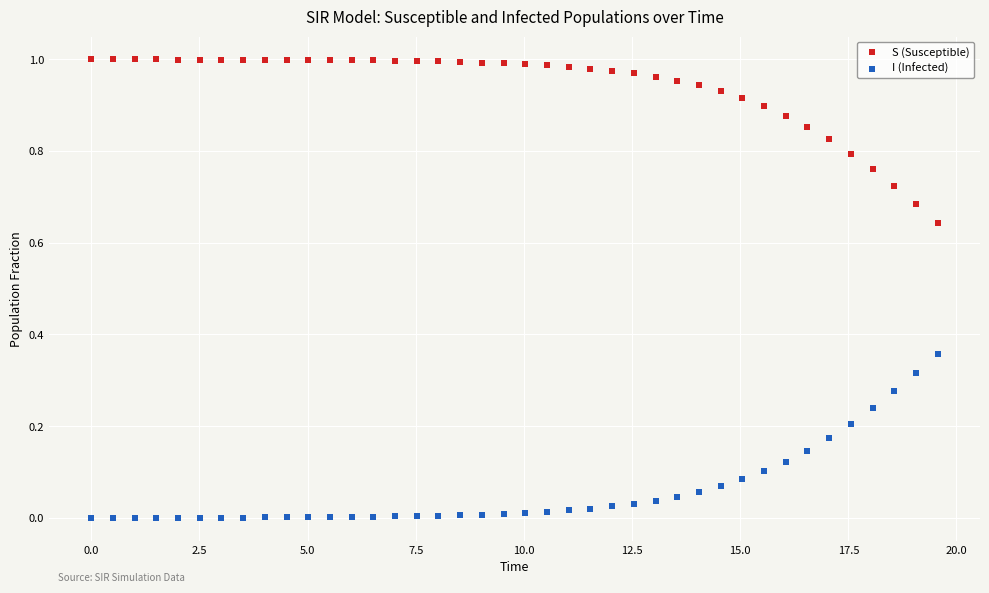

Which series contains the highest Y value?

S (Susceptible)